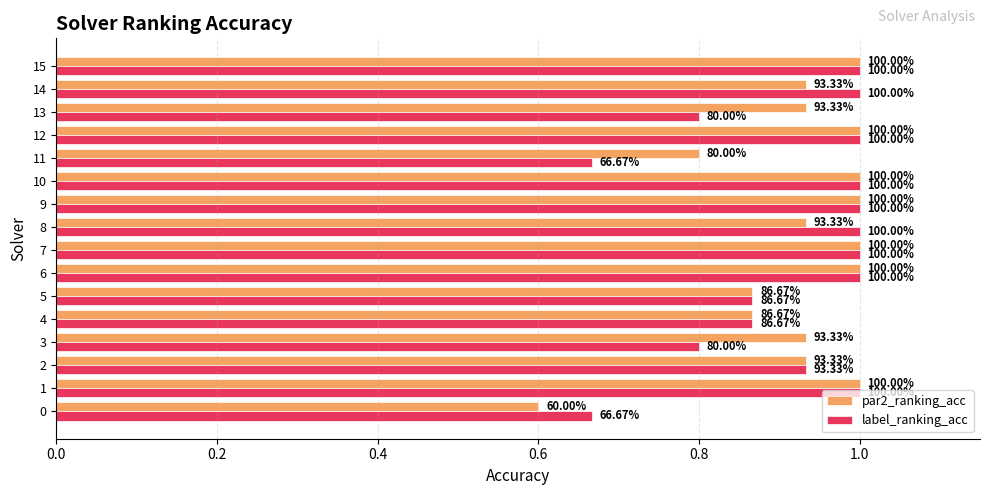

Between 10 and 13, which series saw the biggest shift?

label_ranking_acc